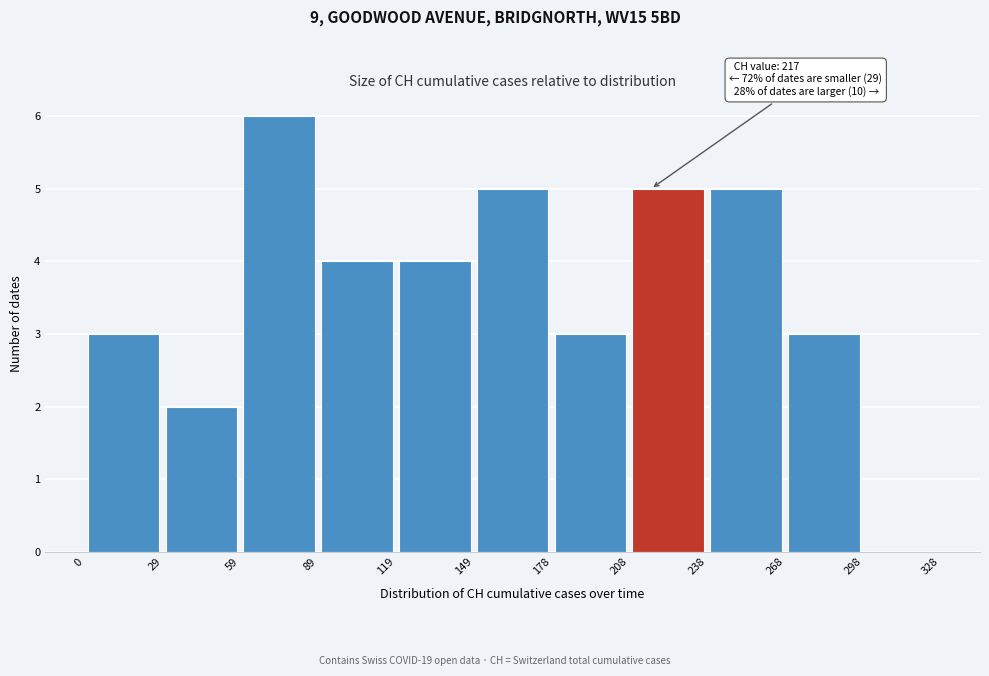

Which range on the x-axis has the tallest bar?

59 to 89